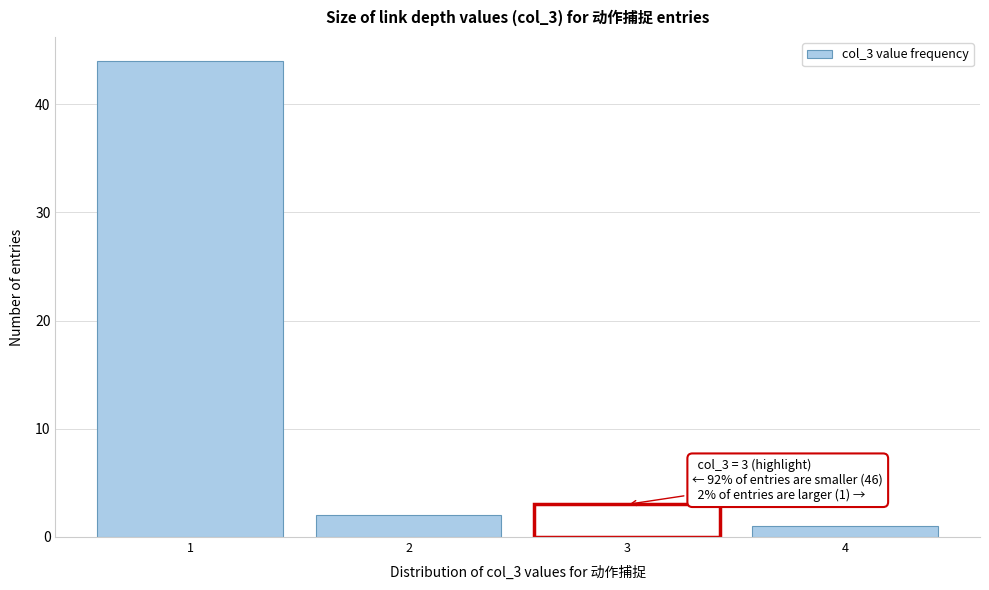

Which range on the x-axis has the tallest bar?

0.5 to 1.5